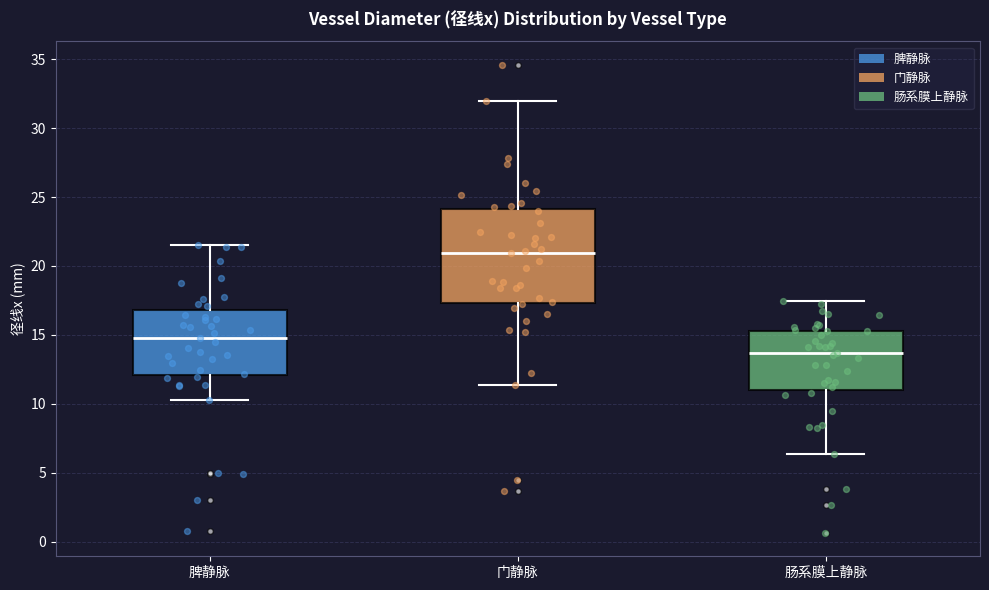

Reading left to right, read every box against the y-axis: the position of its median line, the range the box covers, and the ends of its whiskers. The values are not printed on the chart, so give them approximately, as read against the axis.

脾静脉: median 15.0, box 12.0 to 17.0, whiskers 10.5 to 21.5
门静脉: median 21.0, box 17.5 to 24.0, whiskers 11.5 to 32.0
肠系膜上静脉: median 13.5, box 11.0 to 15.5, whiskers 6.5 to 17.5